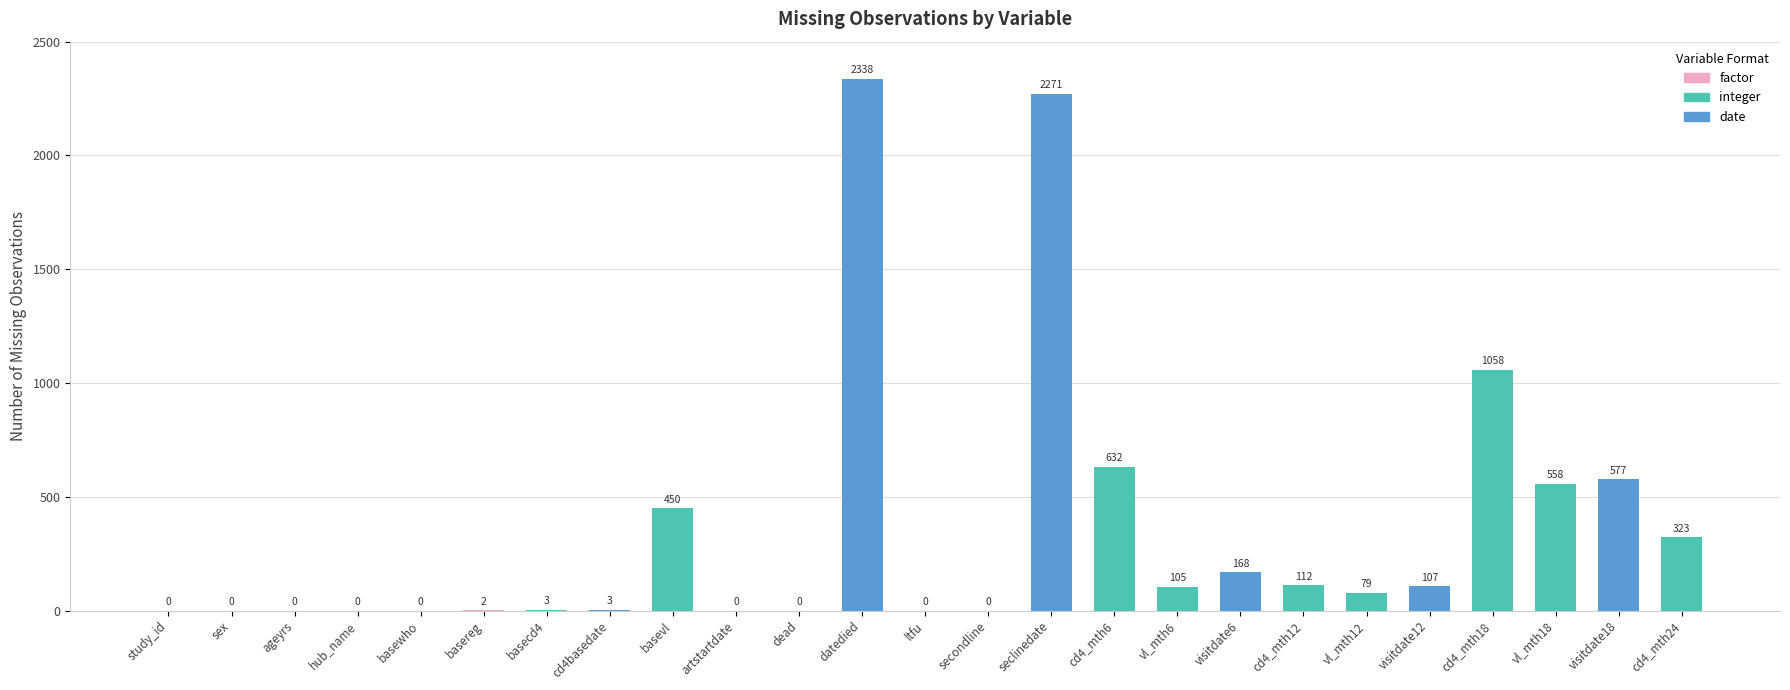

Count the number of categories in the chart.

25